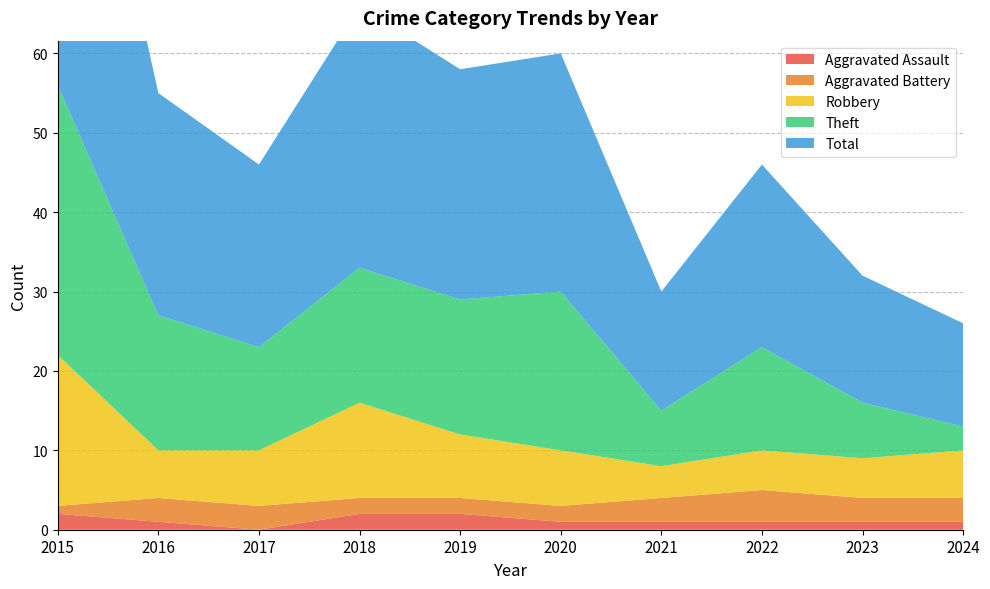

Reading left to right, what are all the values shown in this chart?

Aggravated Assault: 2015=2	2016=1	2017=0	2018=2	2019=2	2020=1	2021=1	2022=1	2023=1	2024=1
Aggravated Battery: 2015=1	2016=3	2017=3	2018=2	2019=2	2020=2	2021=3	2022=4	2023=3	2024=3
Robbery: 2015=19	2016=6	2017=7	2018=12	2019=8	2020=7	2021=4	2022=5	2023=5	2024=6
Theft: 2015=34	2016=17	2017=13	2018=17	2019=17	2020=20	2021=7	2022=13	2023=7	2024=3
Total: 2015=56	2016=28	2017=23	2018=33	2019=29	2020=30	2021=15	2022=23	2023=16	2024=13